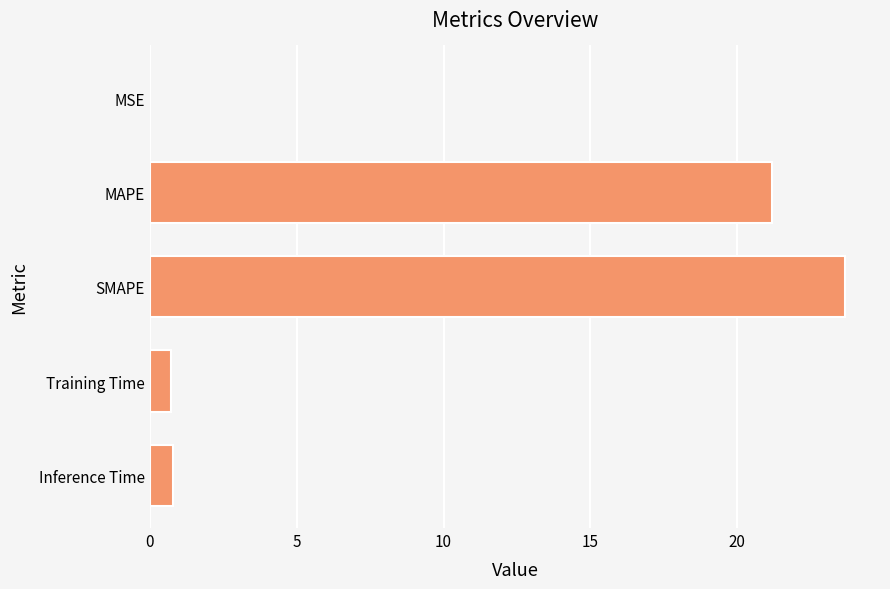

The chart shows a value of 23.7 at SMAPE. True or false?

True